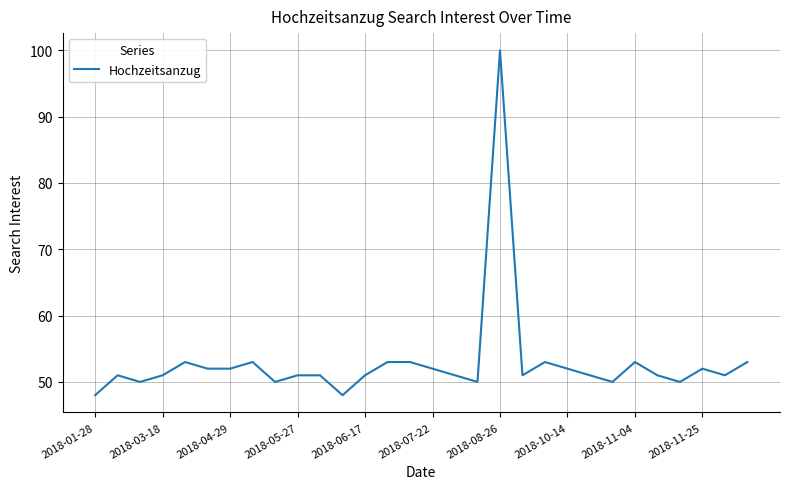

What is the difference between the maximum and minimum values?

52